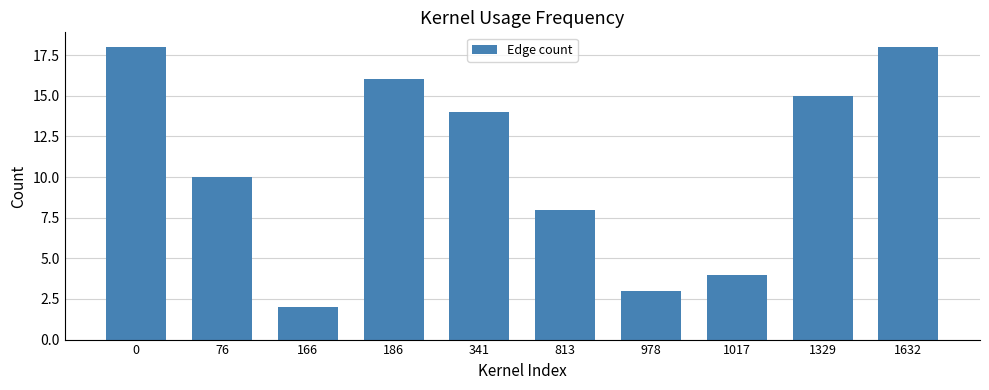

Reading right to left, transcribe all the data shown in this chart.

1632=18	1329=15	1017=4	978=3	813=8	341=14	186=16	166=2	76=10	0=18